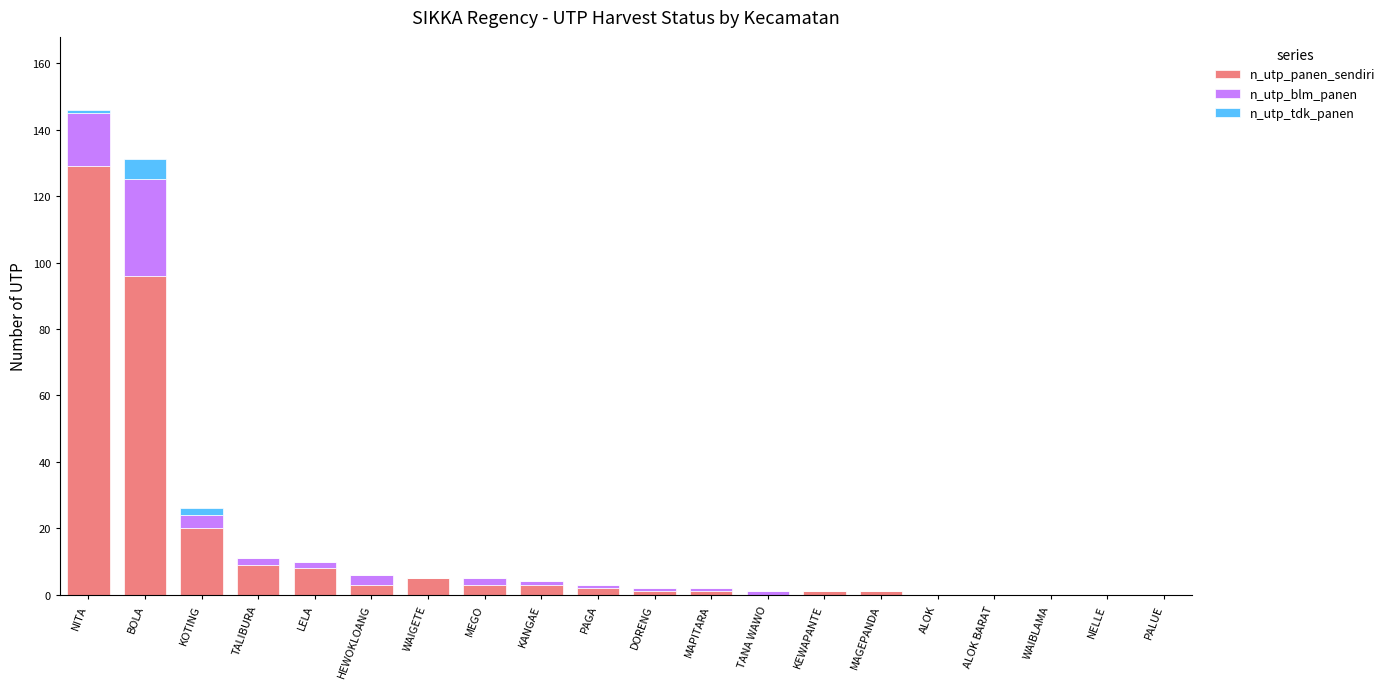

At which label does n_utp_panen_sendiri reach its peak?

NITA